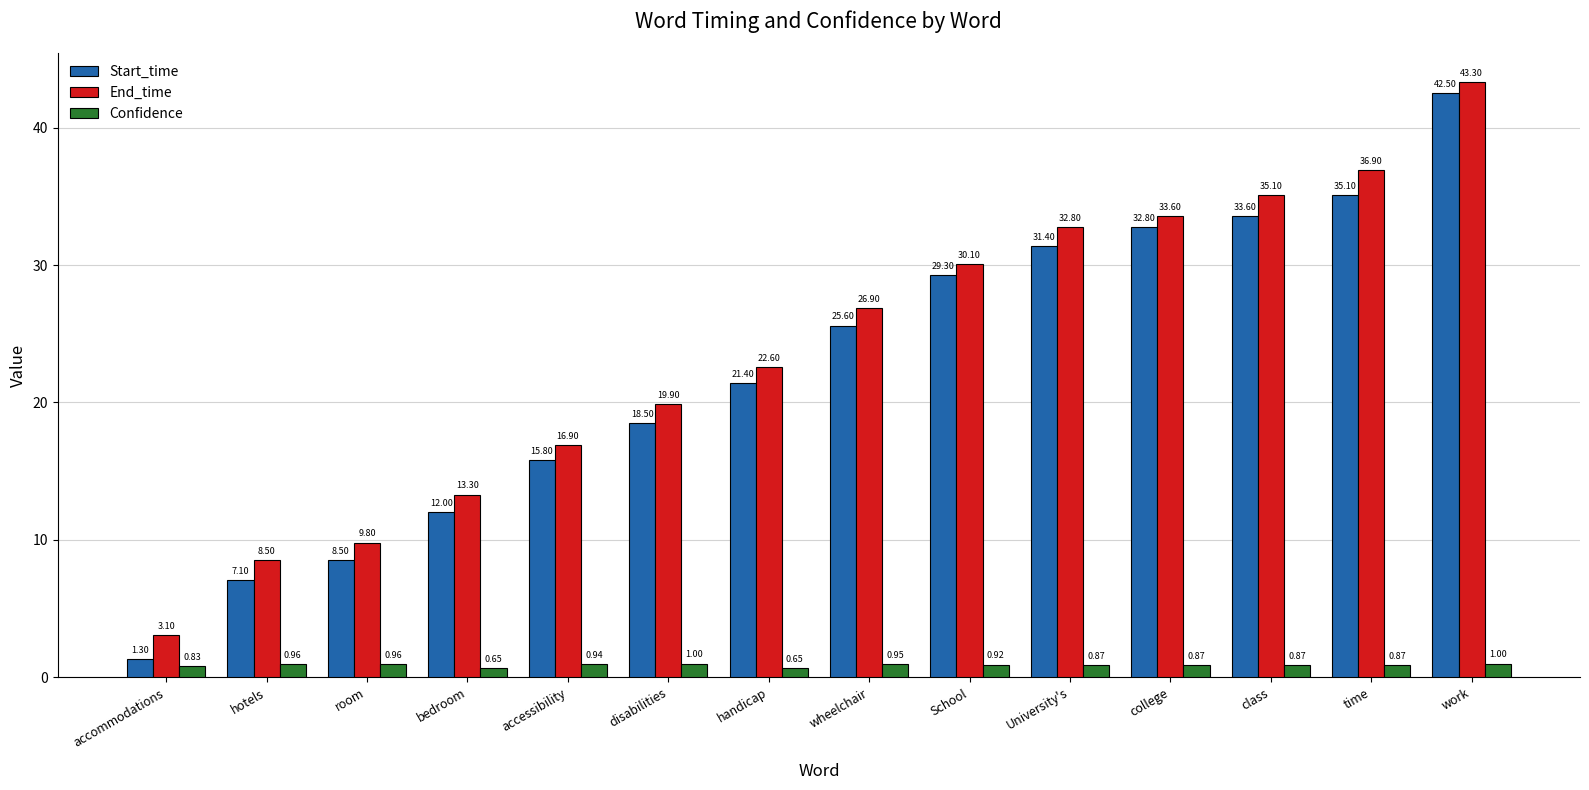

Between disabilities and wheelchair, which series saw the biggest shift?

Start_time